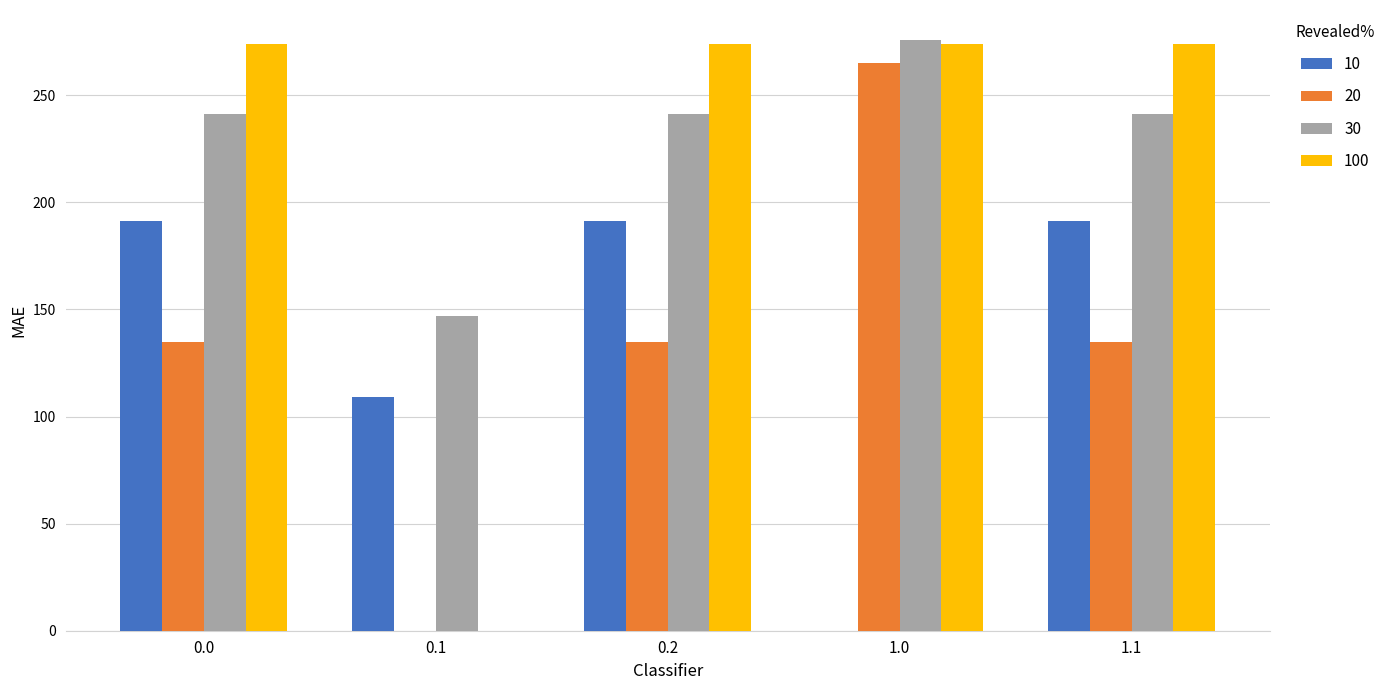

The value of 30 at 1.1 is 167.9. True or false?

False